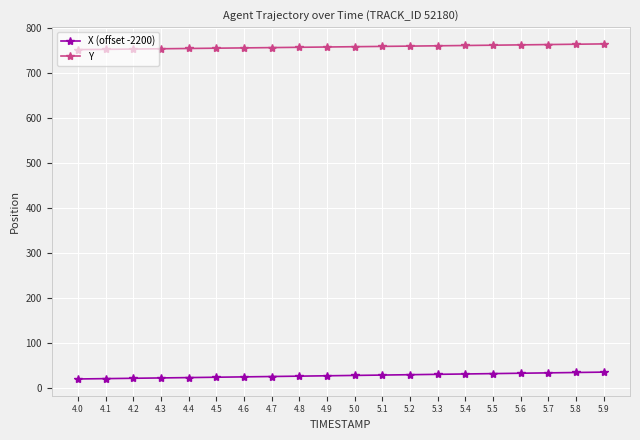

What is the label of the 16th point from the left?

5.5